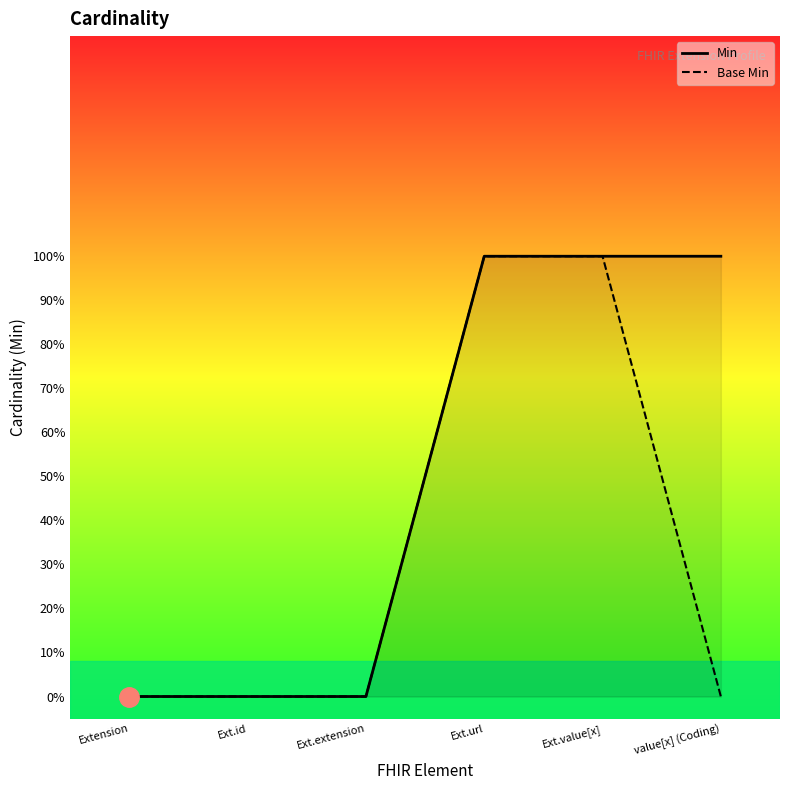

The Base Min series shows 0 at value[x] (Coding). True or false?

False